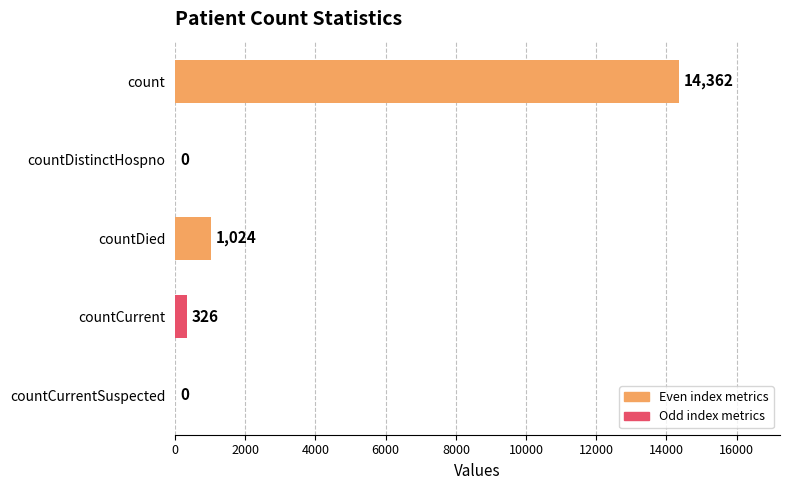

What is the sum of all values?

15712